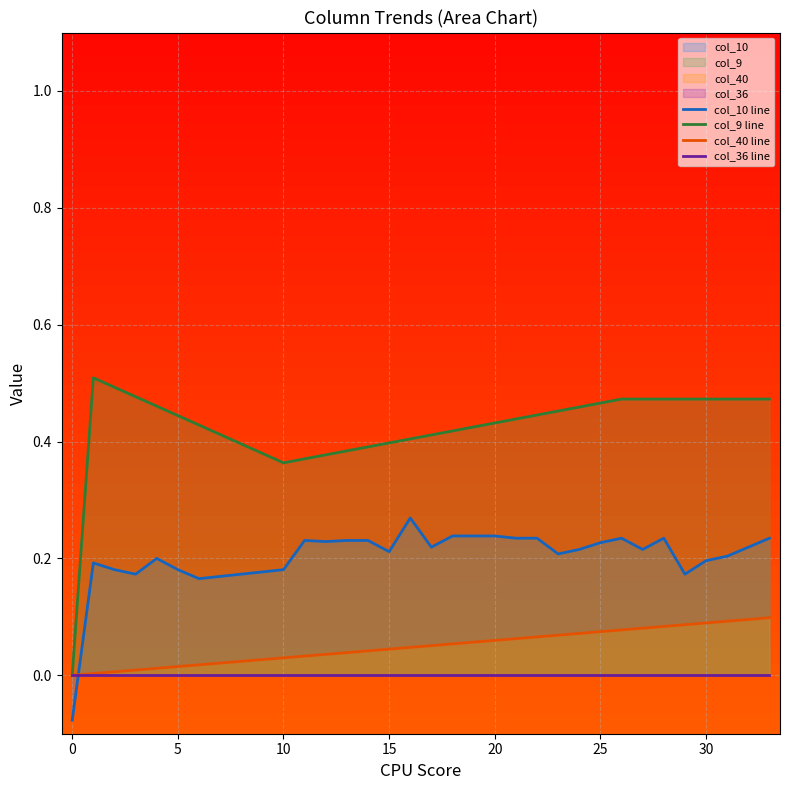

Which series changed the most between 20 and 22?

col_9 line